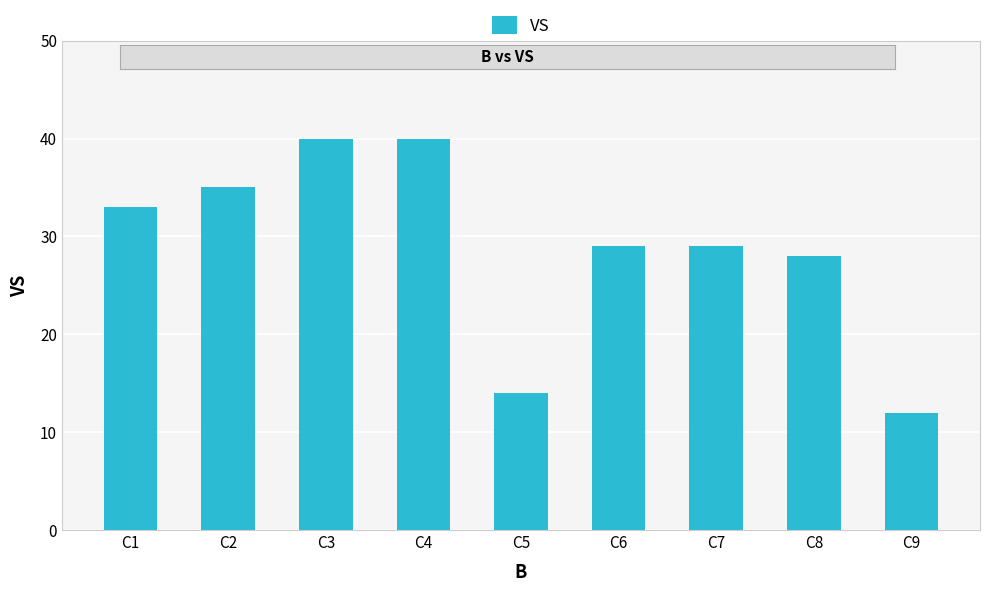

True or false: the data shows 35 at C2.

True